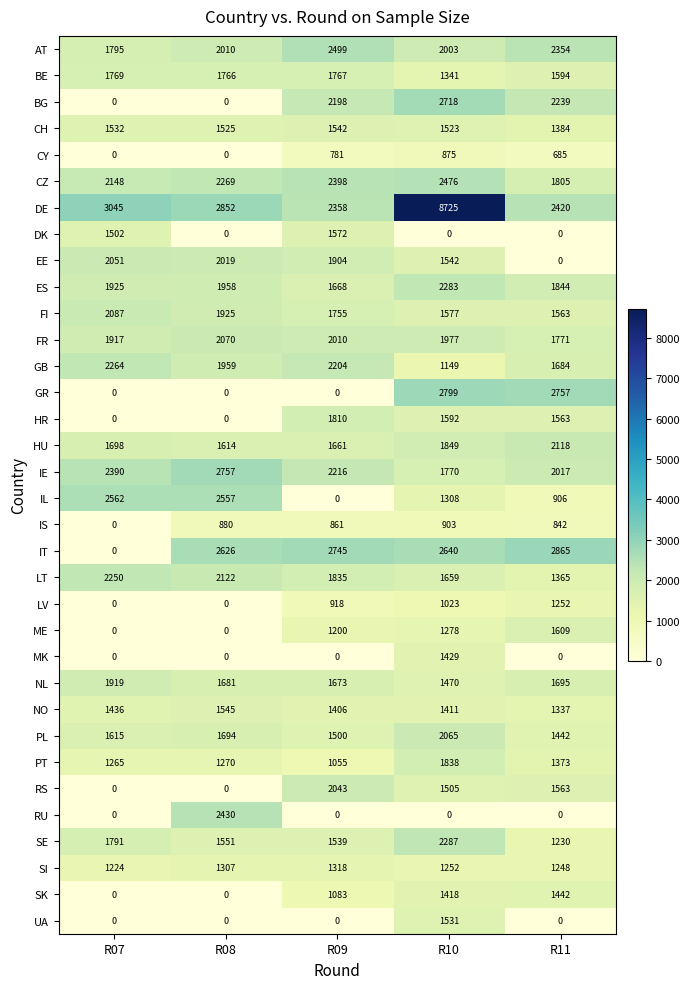

Rank the series by their maximum value, from lowest to highest.

CY, IS, LV, SI, MK, SK, UA, CH, NO, DK, ME, BE, HR, PT, NL, RS, EE, PL, FR, FI, HU, LT, GB, ES, SE, RU, CZ, AT, IL, BG, IE, GR, IT, DE